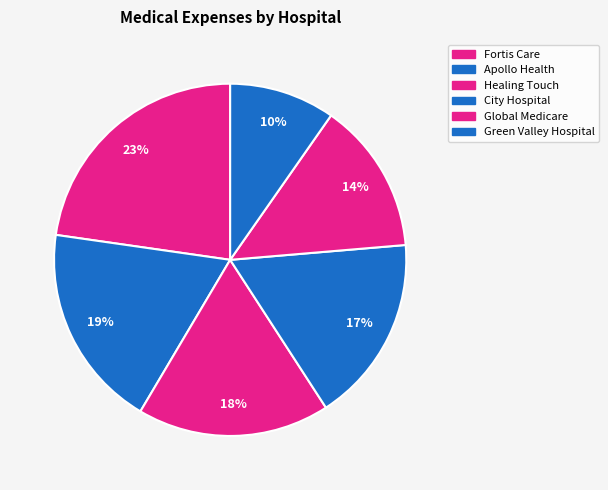

What is the smallest slice in the pie chart?

Green Valley Hospital